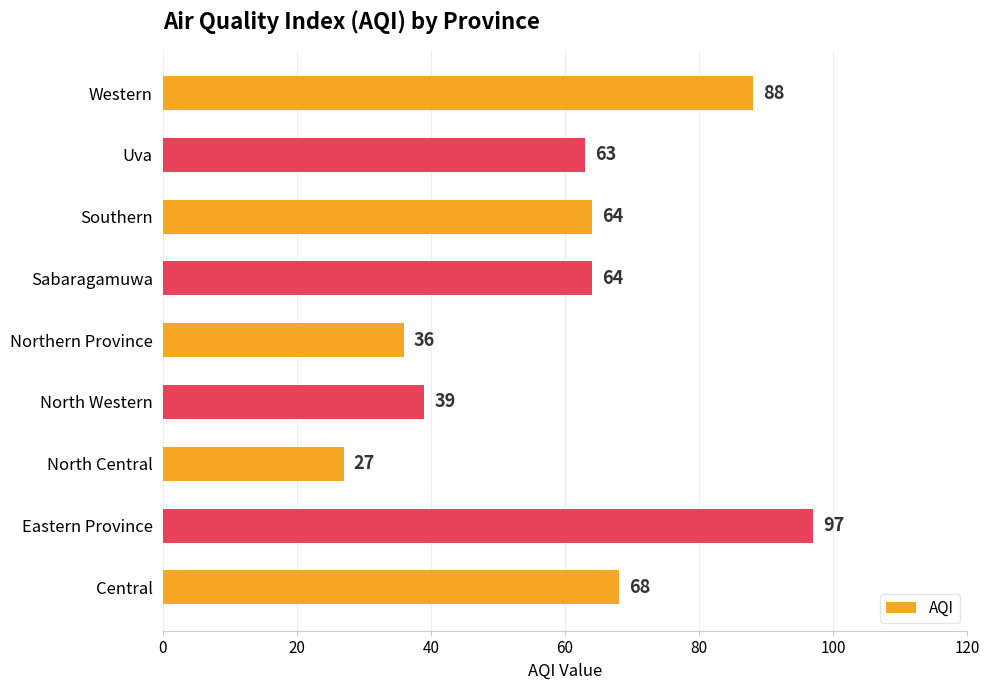

Reading bottom to top, transcribe all the data shown in this chart.

68	97	27	39	36	64	64	63	88